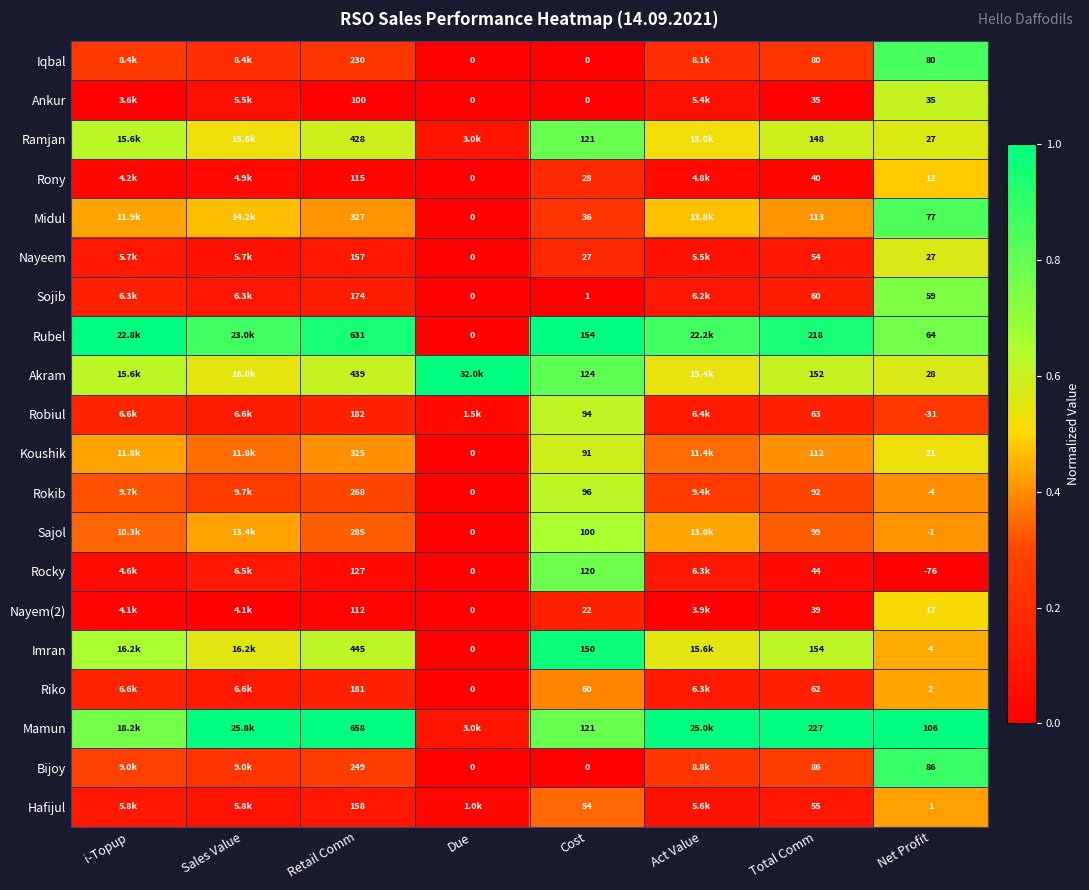

Is the value of Ramjan at Retail Comm greater than the value of Sajol at Total Comm?

Yes